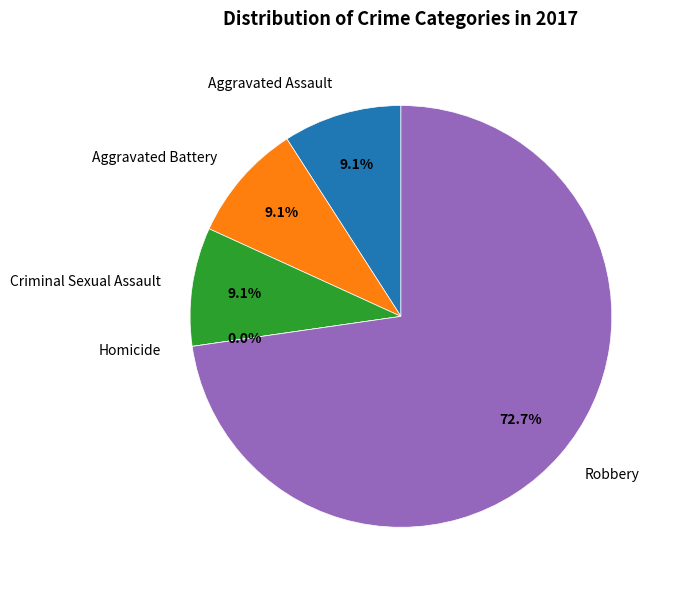

To the nearest percent, what portion does Aggravated Assault represent?

9%